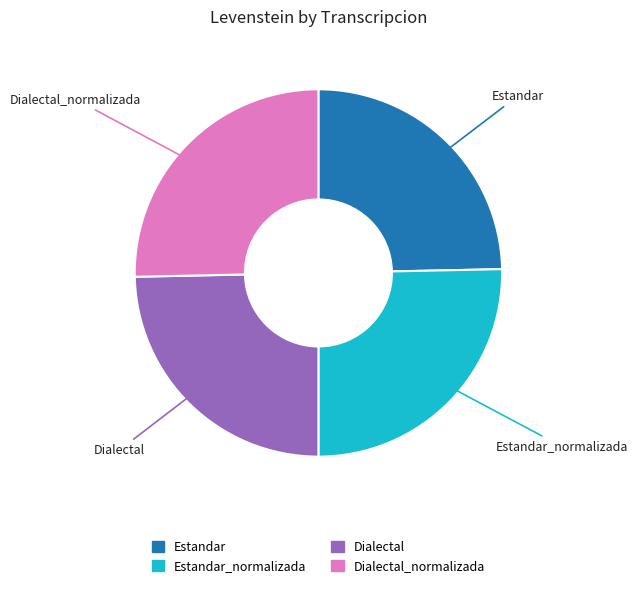

Does any single category account for the majority?

No